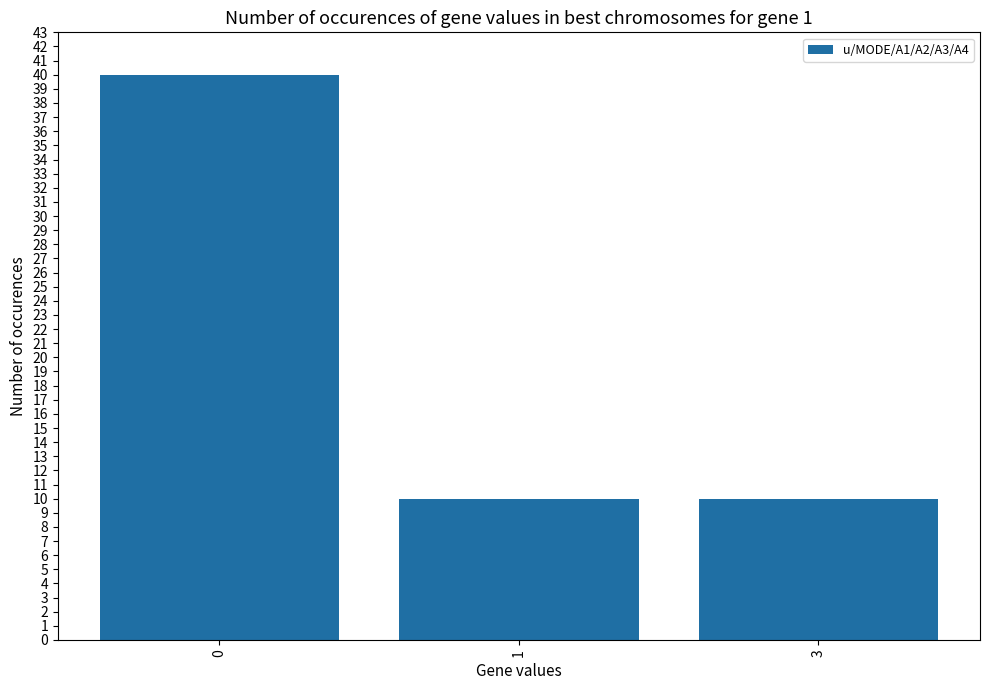

What is the sum of the values at 1 and 3?

20